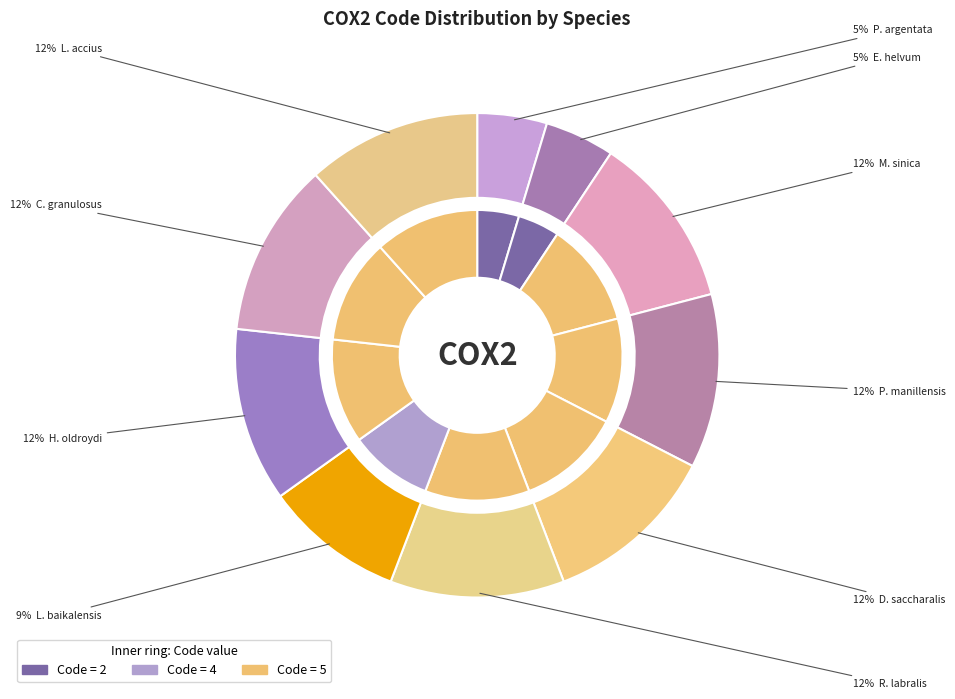

Approximately how many times larger is the value at Eidolon helvum compared to Pennahia argentata?

1.0